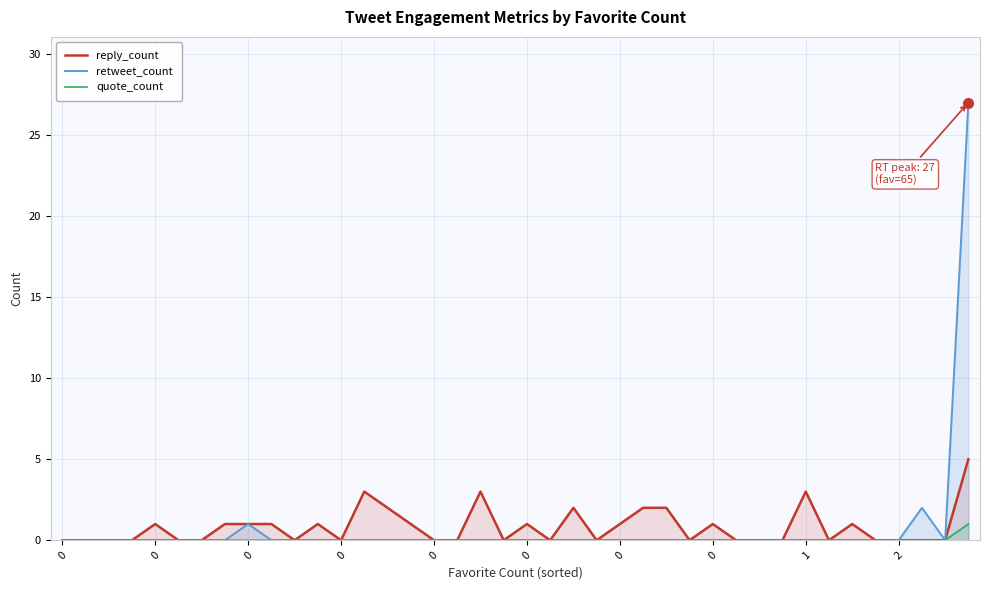

What is the total value across all series at 24?

1